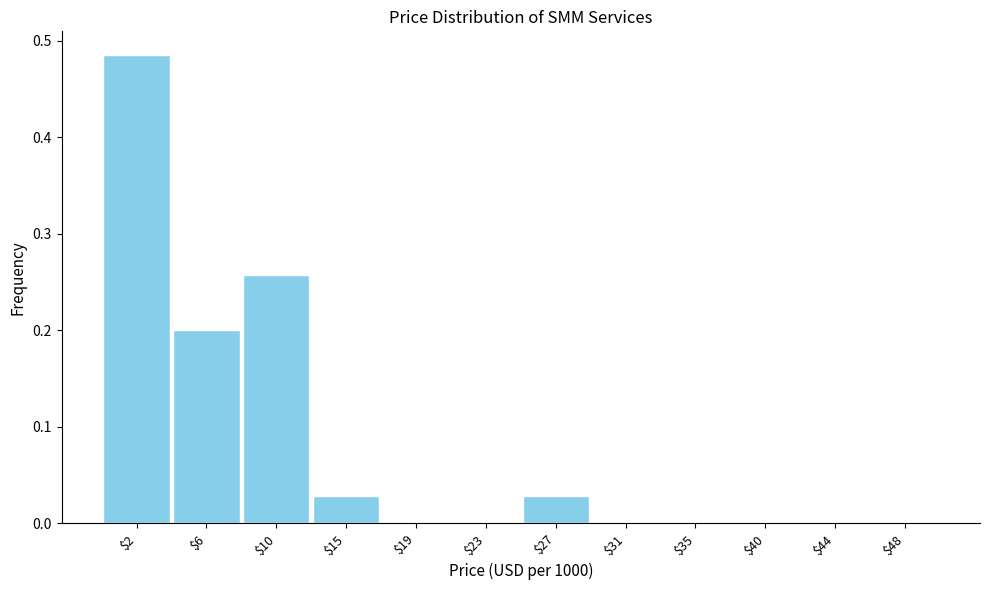

How tall is the bar that spans 0.0 to 4.0 on the x-axis? Neither the bar edges nor the heights are printed on the chart, so give them approximately, as read against the axes.

0.49